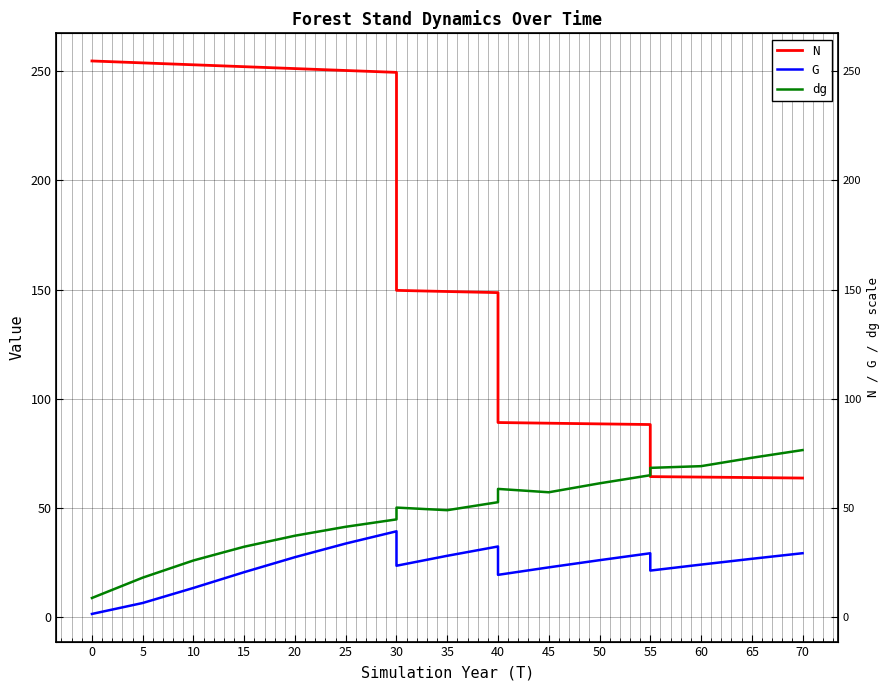

How many data points does each series have?

20